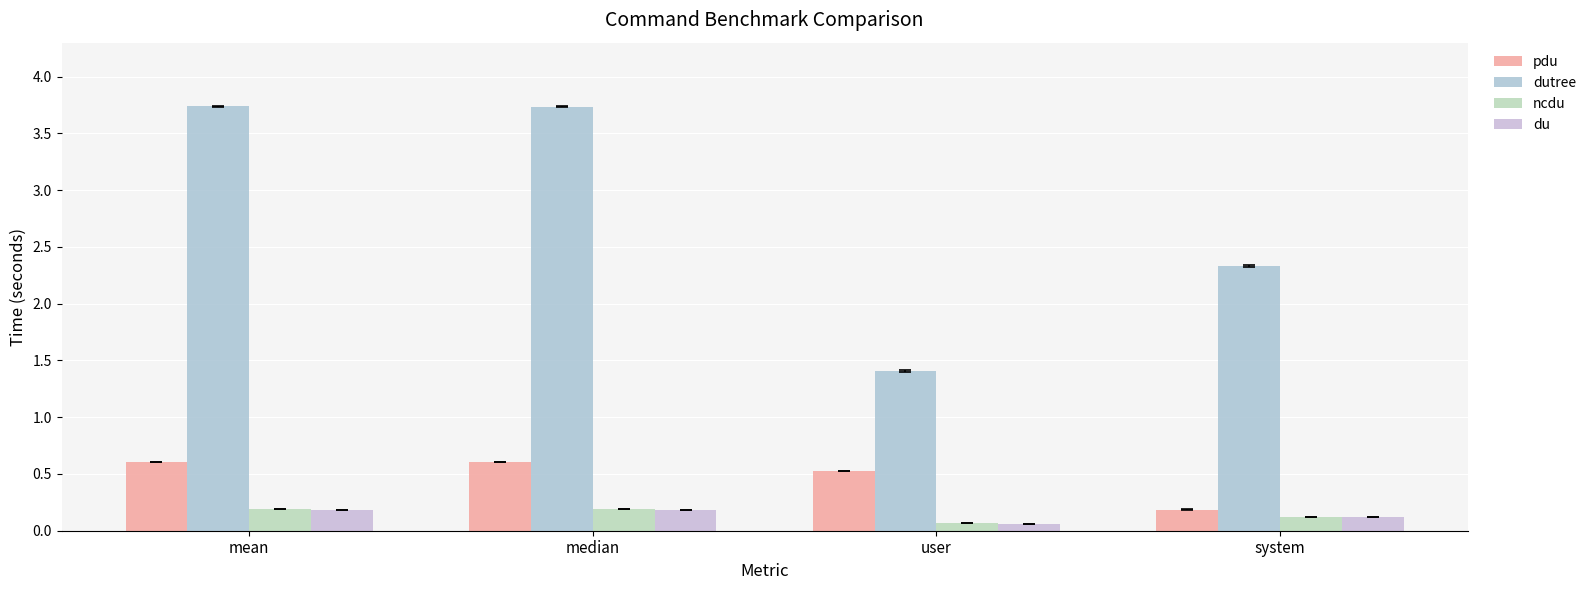

What is the value of the dutree bar at the 1st from the left?

3.7